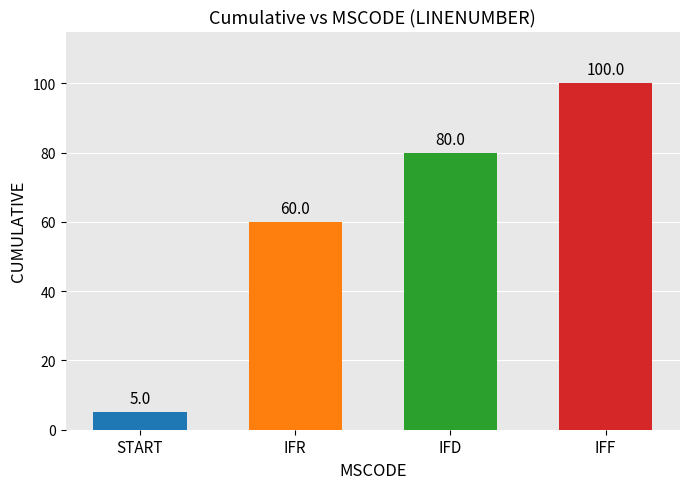

The value at IFD is 80. True or false?

True